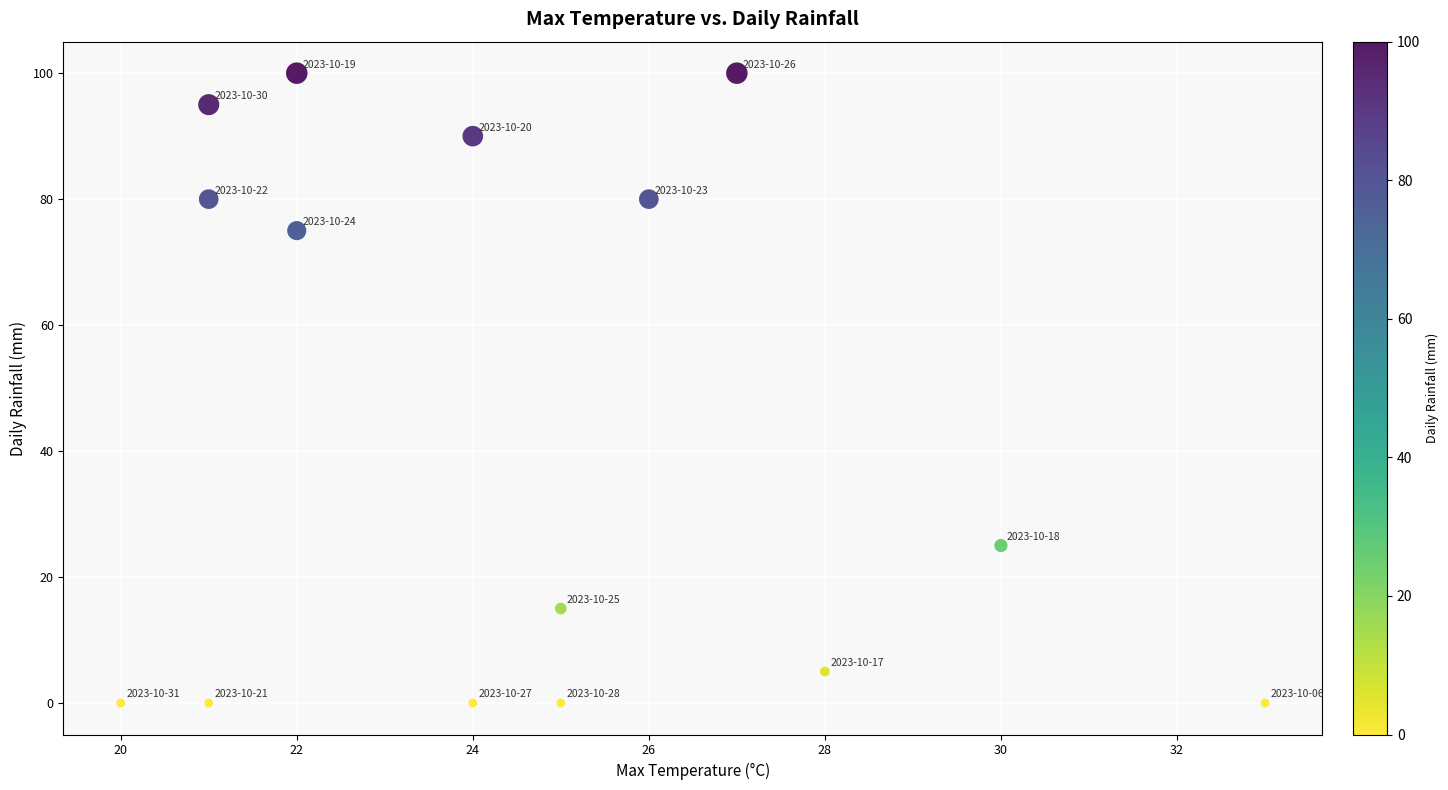

What is the range of X values (max minus min)?

13